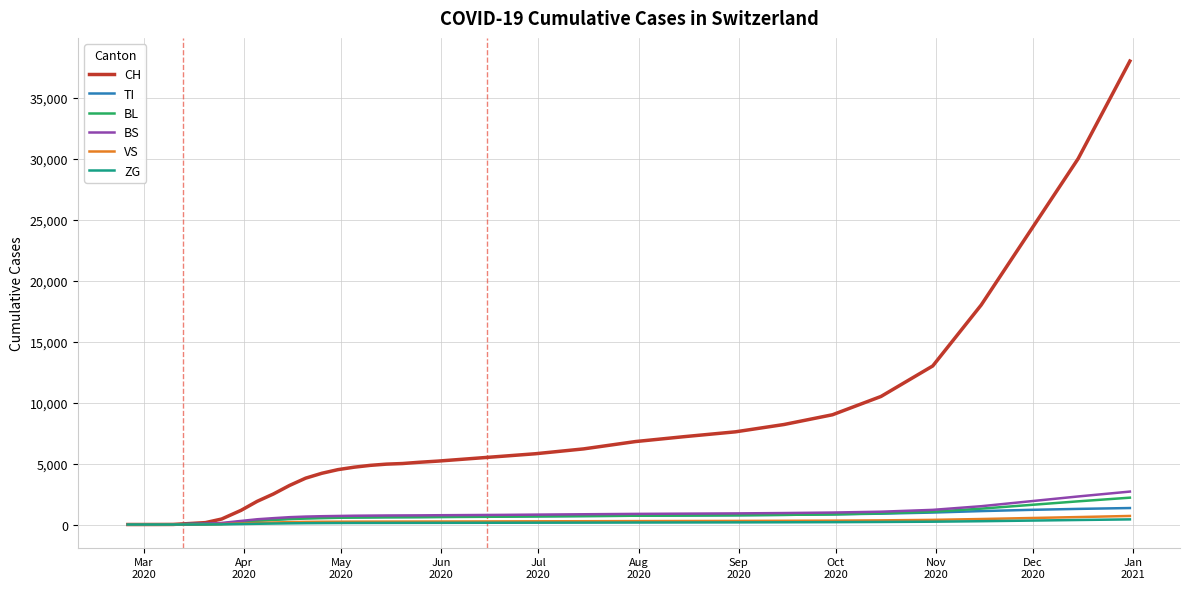

Which series has the widest spread of values?

CH